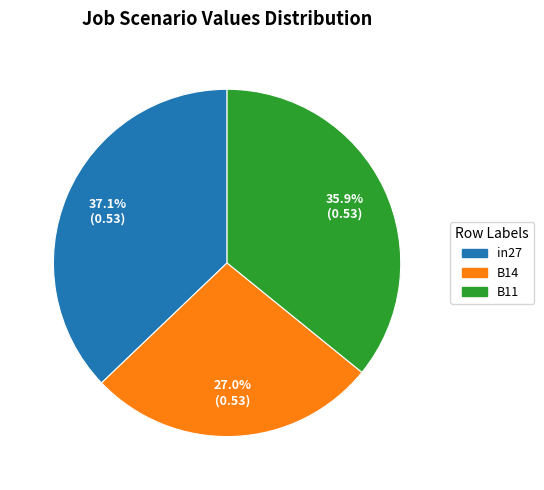

Between B11 and in27, which is larger?

in27